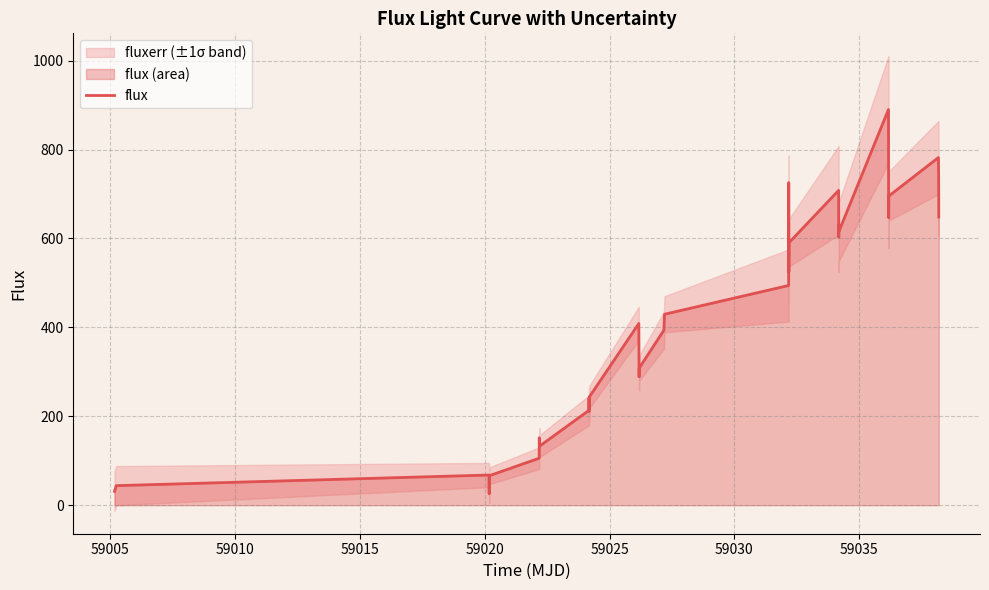

How many points are higher than both their immediate neighbors (excluding endpoints)?

9